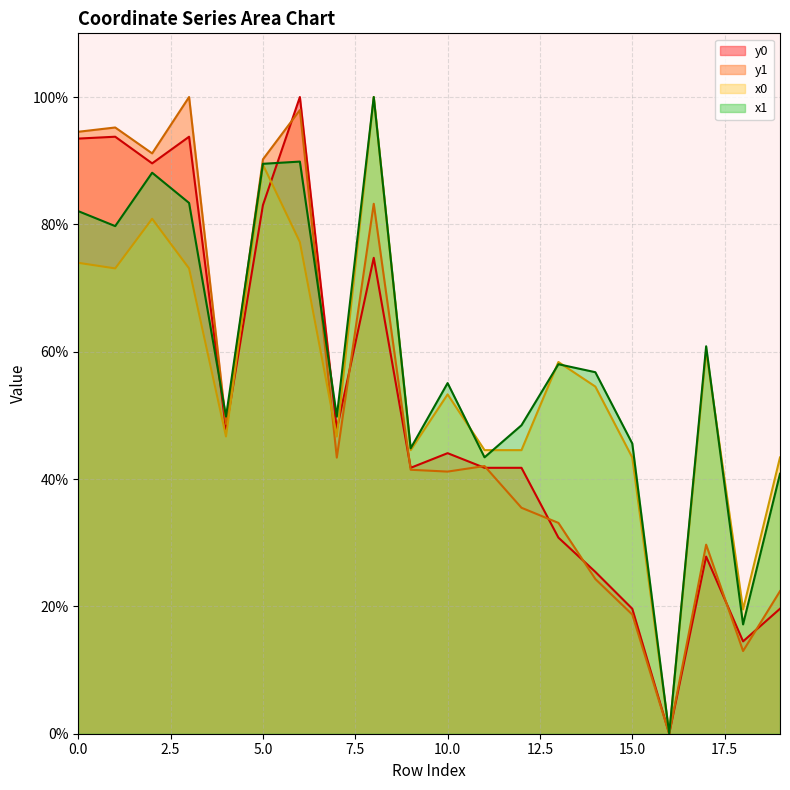

At how many categories does at least one series exceed 14?

19